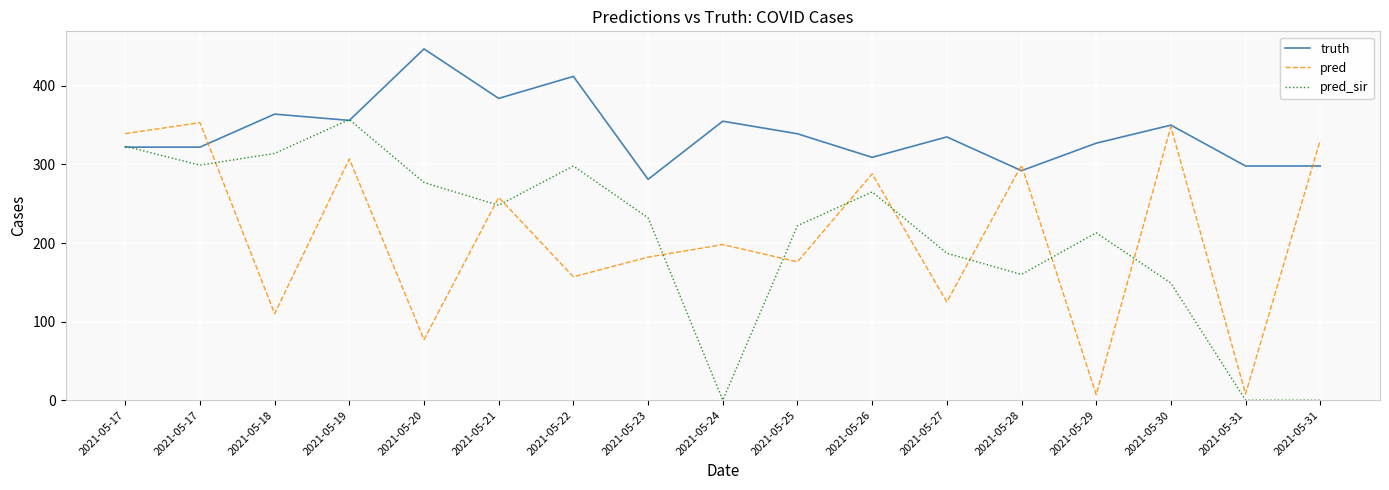

What is the difference between the pred values at 2021-05-31 and 2021-05-23?

174.0